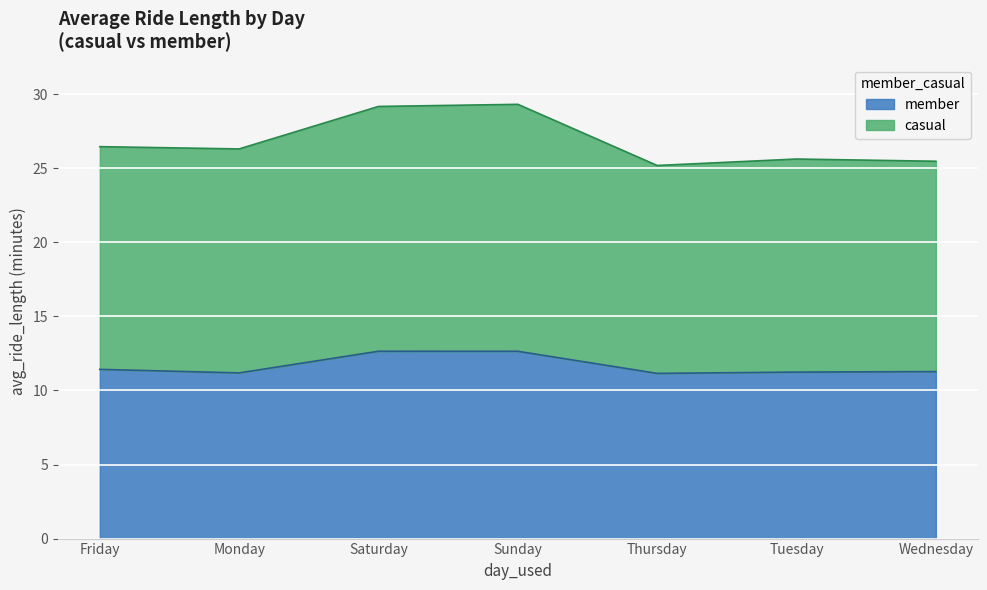

At Thursday, list the series in order from largest to smallest.

casual, member